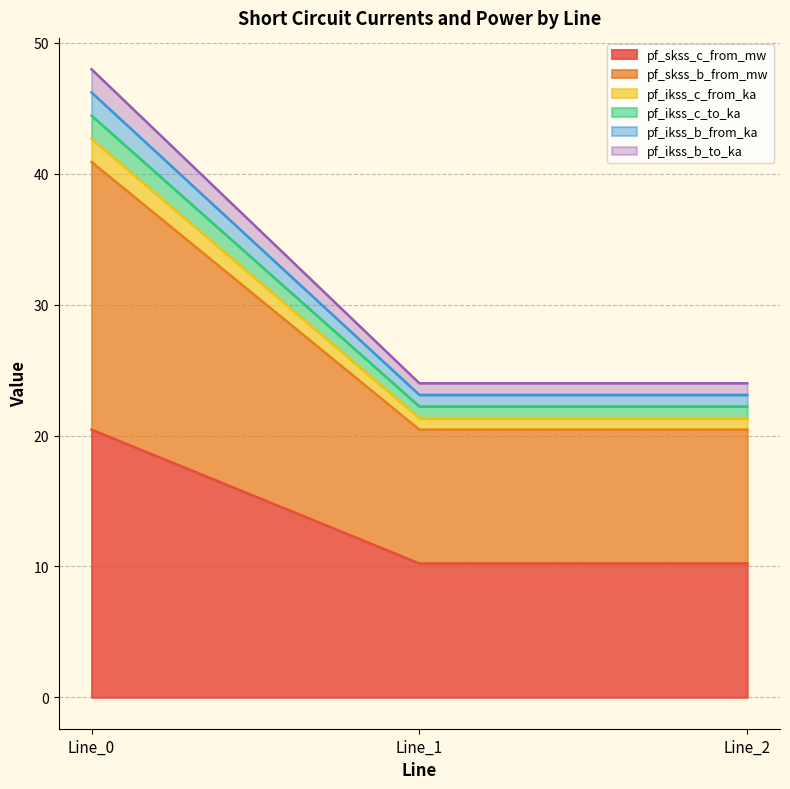

Does the chart display data point markers on the line(s)?

No